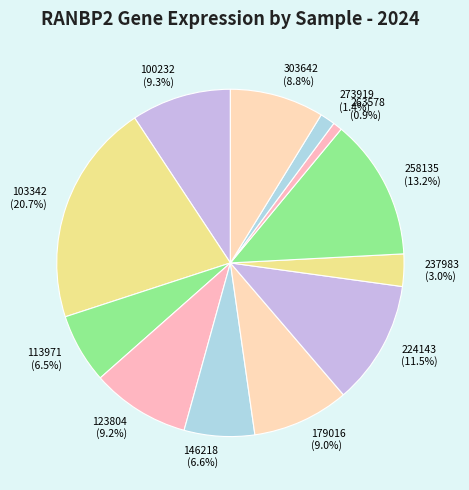

Which category has the biggest portion of the pie?

103342